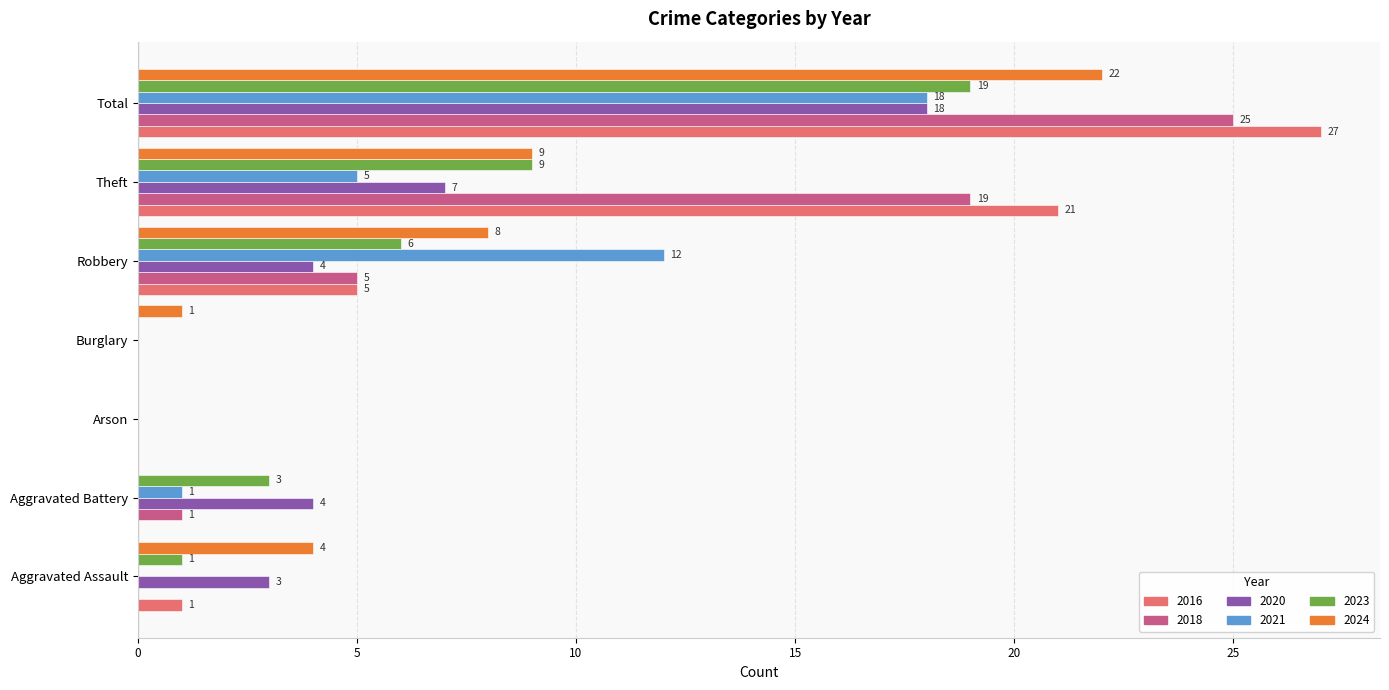

What is the sum of all 2016 values?

54